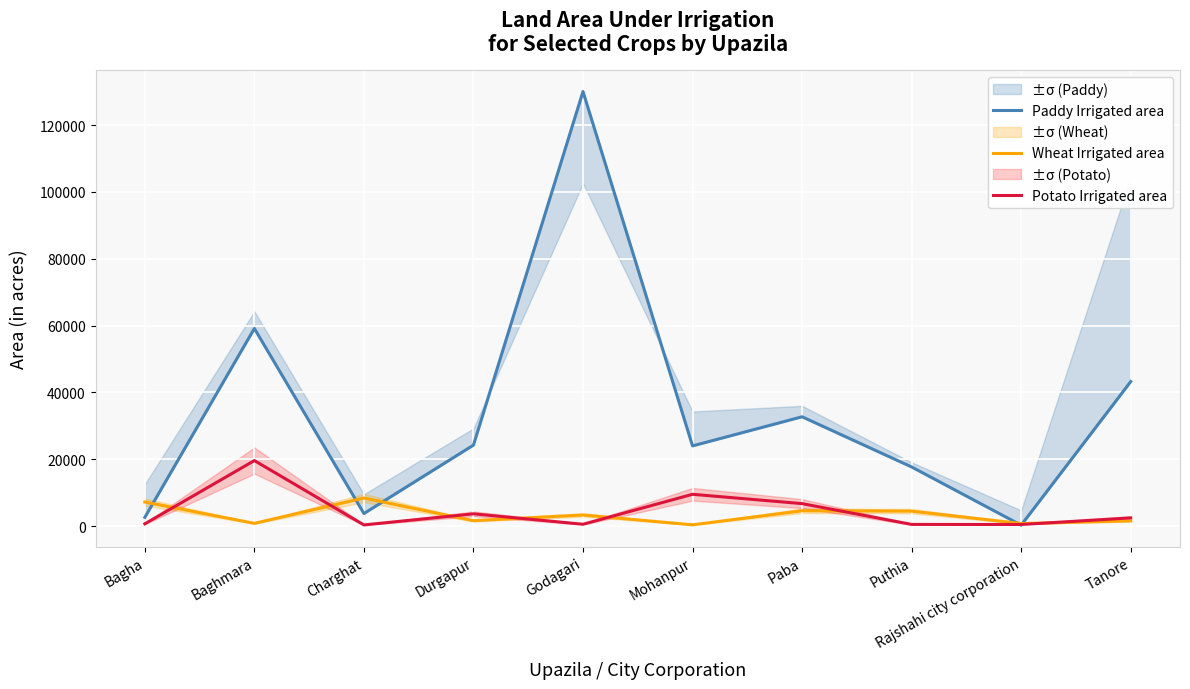

Reading left to right, transcribe all the data shown in this chart.

Paddy Irrigated area: 2600	59132	3750	24223	130043	23991	32703	17685	267	43225
Wheat Irrigated area: 7194	809	8390	1606	3319	364	4586	4471	751	1551
Potato Irrigated area: 672	19602	338	3661	539	9505	6716	492	468	2450